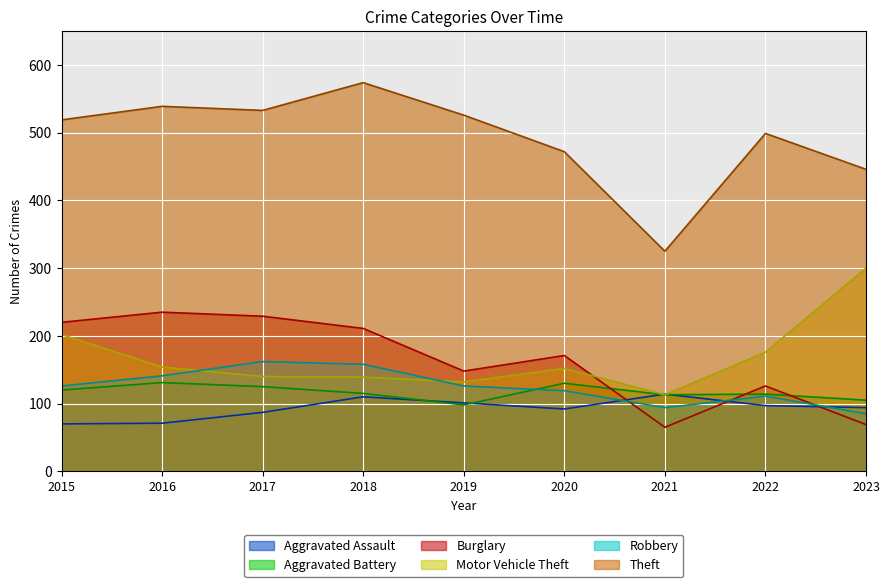

At which category is the sum across all series the highest?

2018